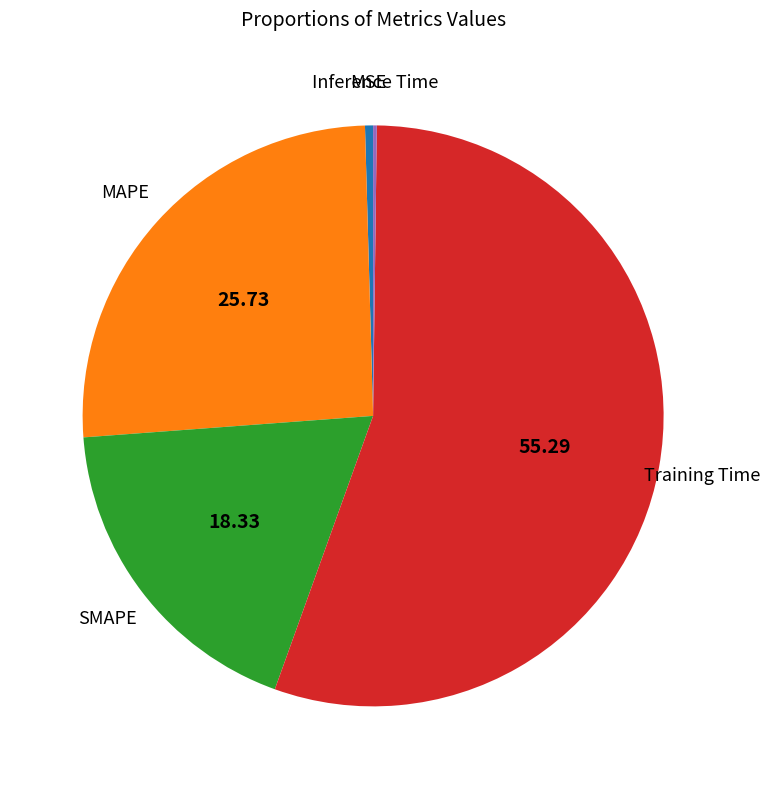

Is there a majority slice in this chart?

Yes